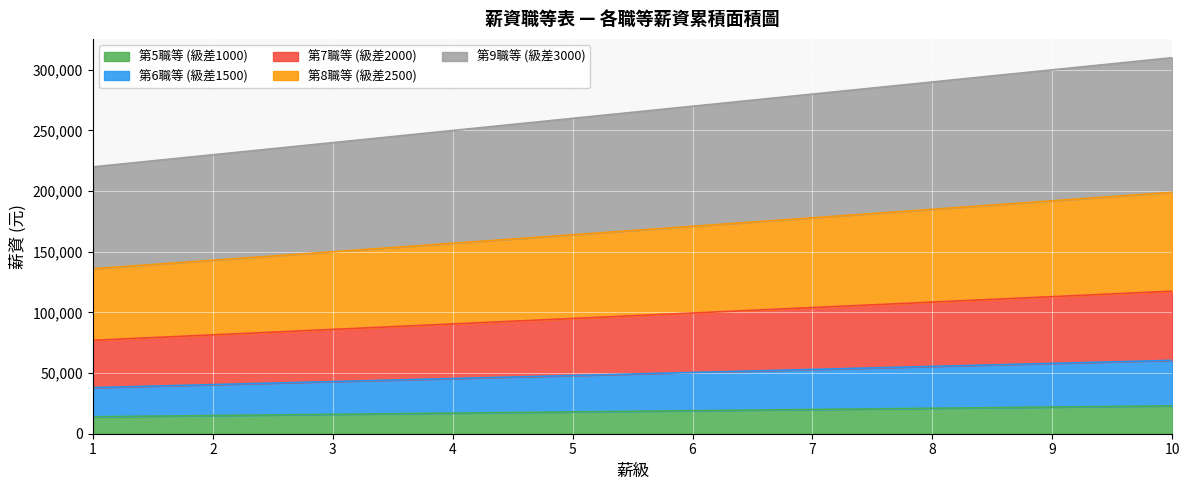

What is the total value across all series at 6?

270000